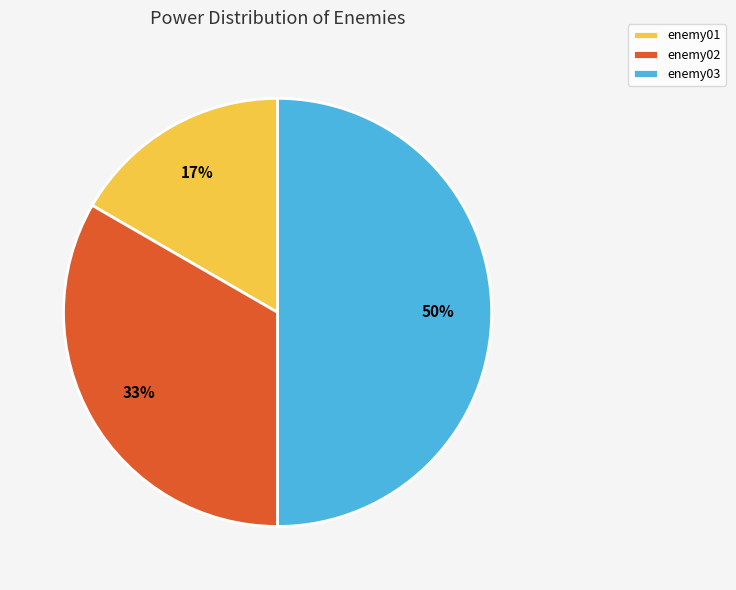

Rank the categories by value from highest to lowest.

enemy03, enemy02, enemy01